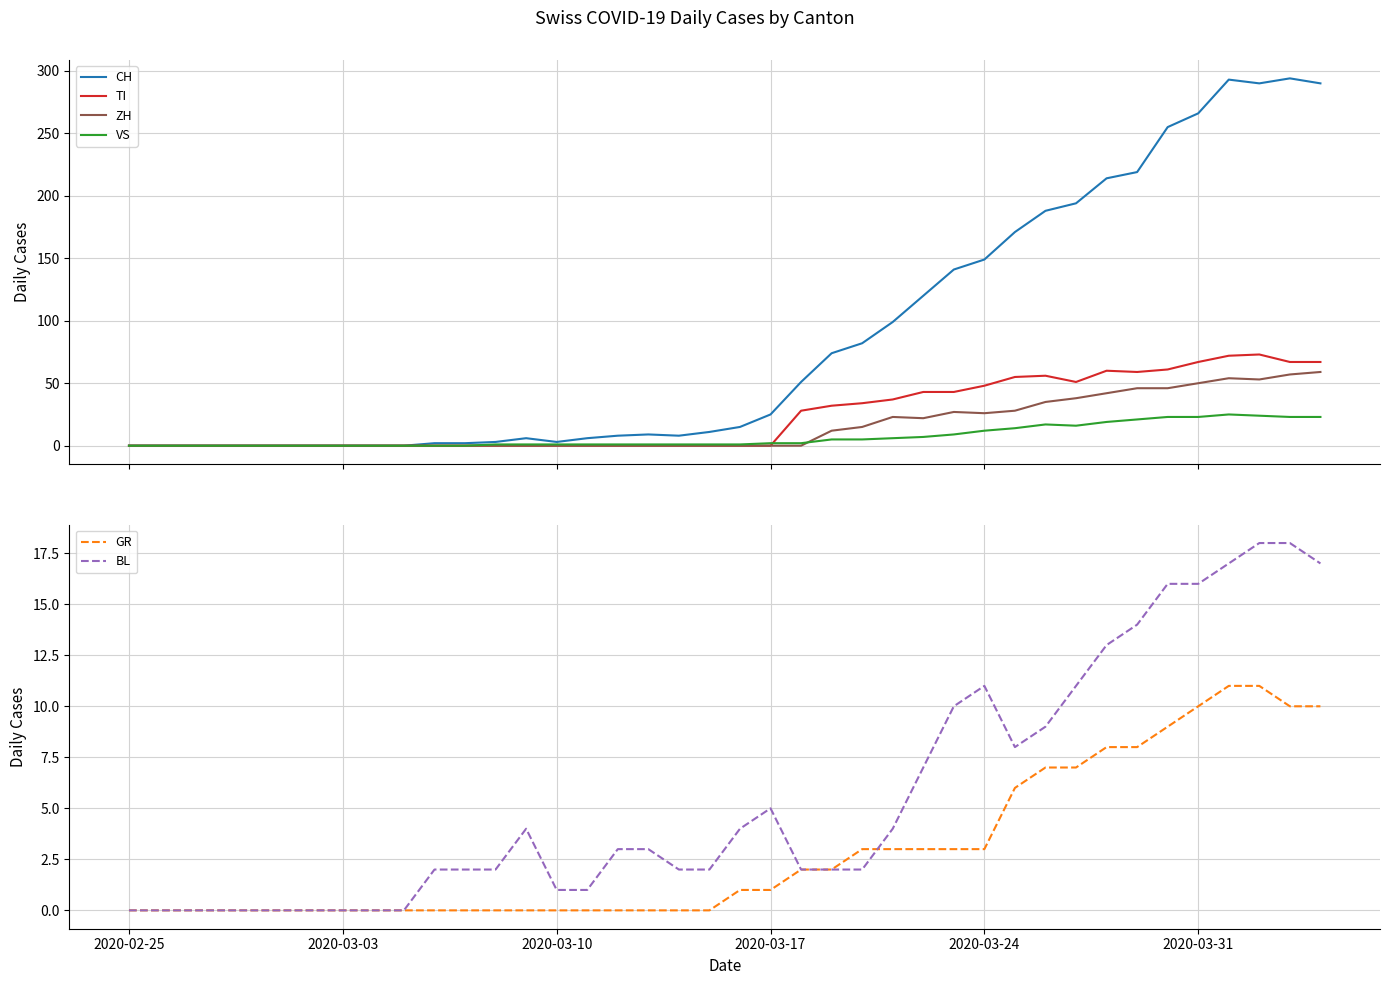

The BL series shows 11 at 2020-02-25. True or false?

False